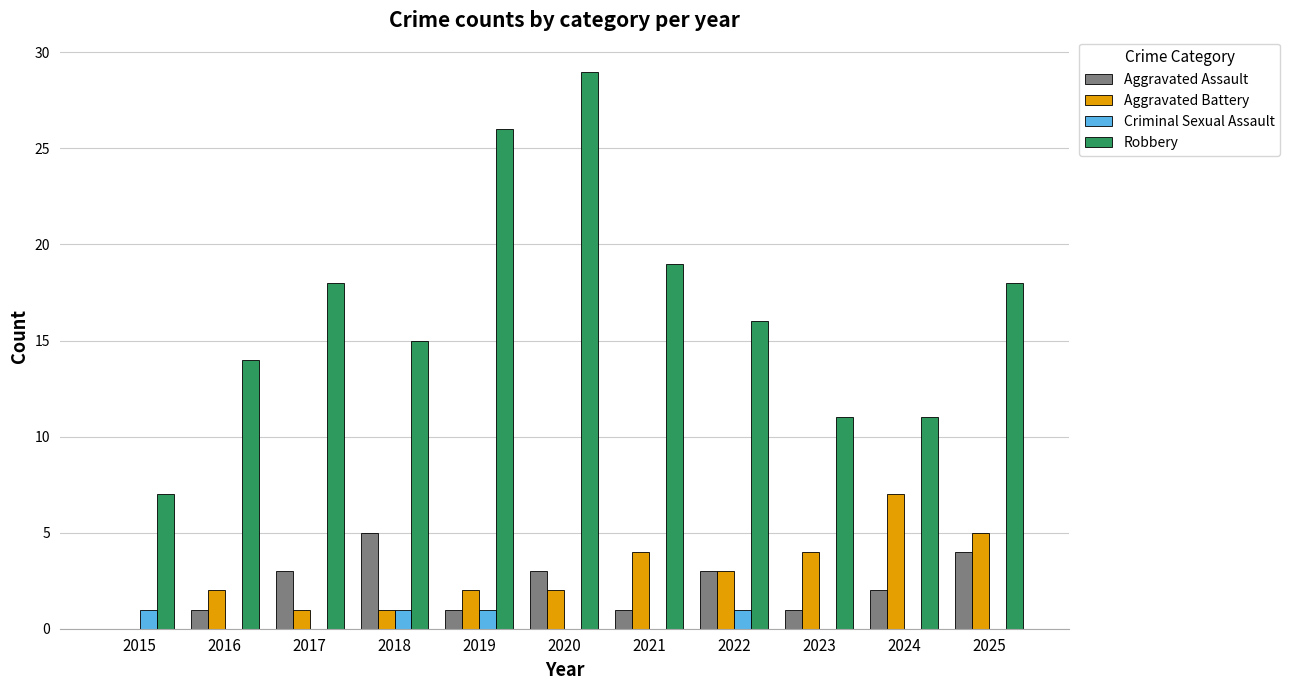

At which category is the sum across all series the highest?

2020